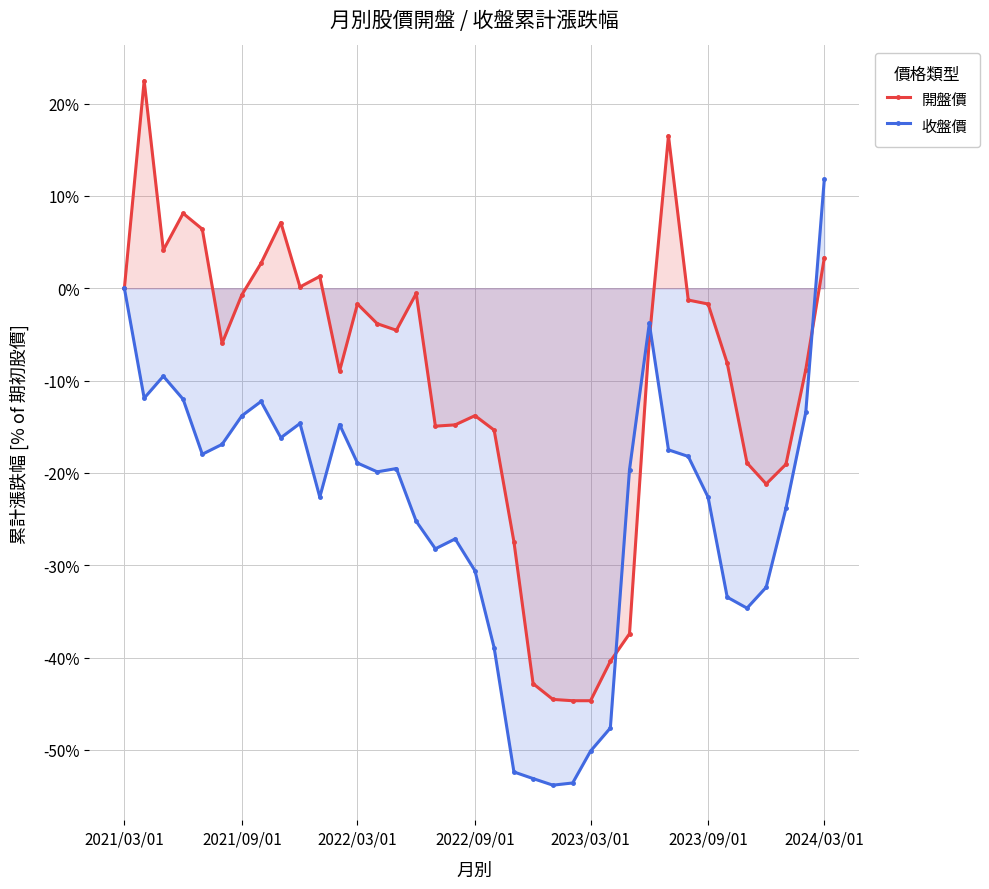

Reading left to right, list all the values displayed in this chart.

開盤價: 0.0	22.5	4.1	8.1	6.4	-6.0	-0.7	2.7	7.1	0.1	1.3	-9.0	-1.7	-3.8	-4.6	-0.6	-14.9	-14.8	-13.8	-15.4	-27.5	-42.8	-44.5	-44.7	-44.7	-40.4	-37.4	-5.5	16.5	-1.3	-1.7	-8.1	-18.9	-21.2	-19.1	-8.8	3.3
收盤價: 0.0	-11.9	-9.5	-12.0	-18.0	-16.9	-13.8	-12.3	-16.2	-14.6	-22.6	-14.8	-18.9	-19.9	-19.5	-25.2	-28.2	-27.1	-30.6	-38.9	-52.4	-53.1	-53.8	-53.6	-50.1	-47.6	-19.6	-3.8	-17.5	-18.2	-22.6	-33.5	-34.6	-32.4	-23.8	-13.5	11.8